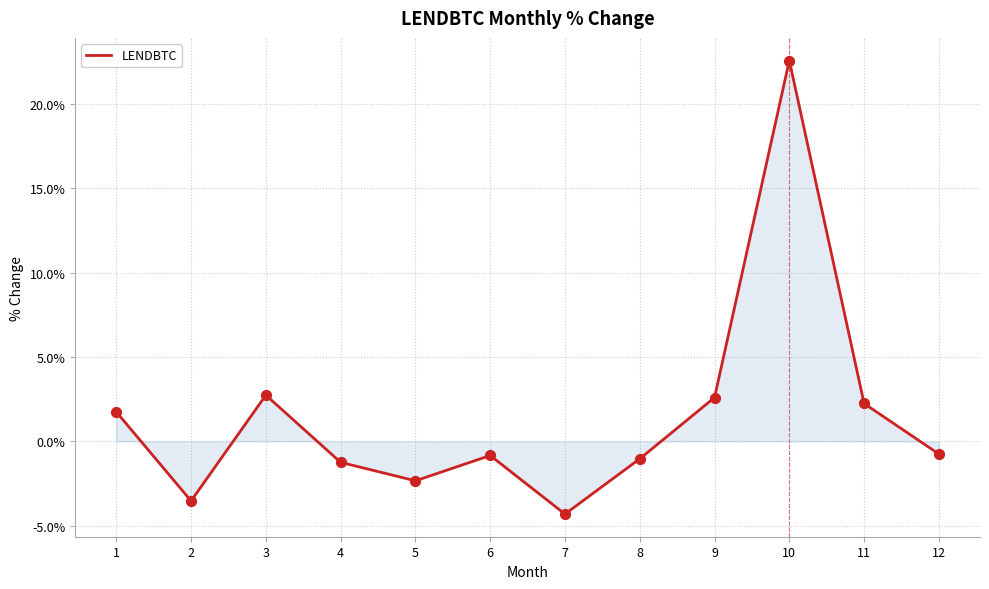

Between 12 and 9, which is larger?

9